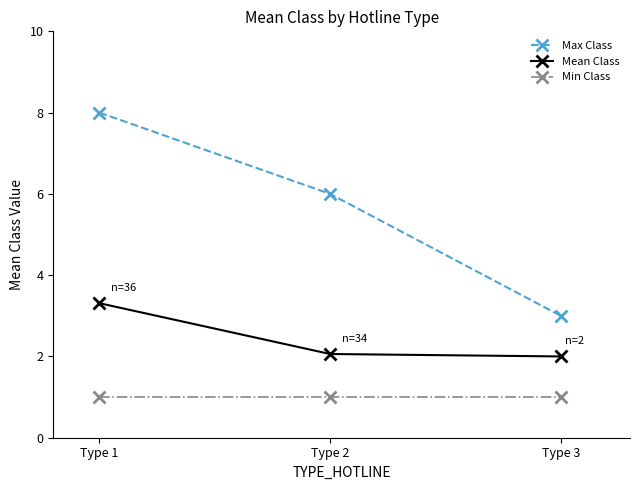

Is the value of Min Class at Type 3 greater than the value of Max Class at Type 2?

No